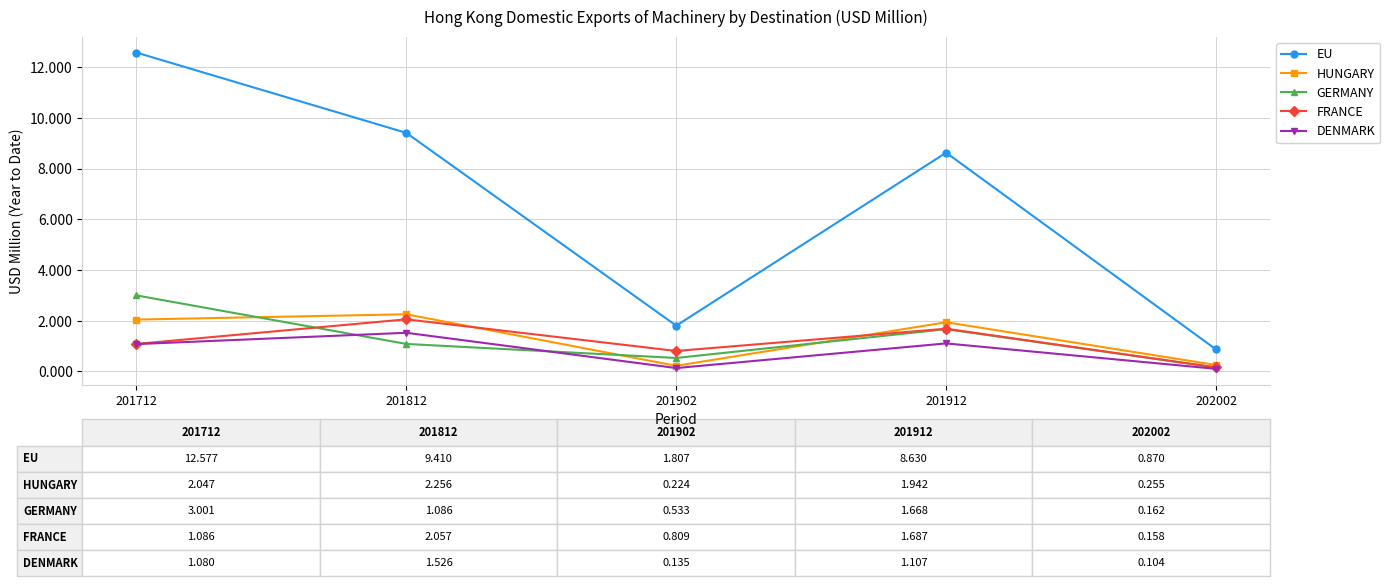

How many interior local peaks does the EU series have?

1